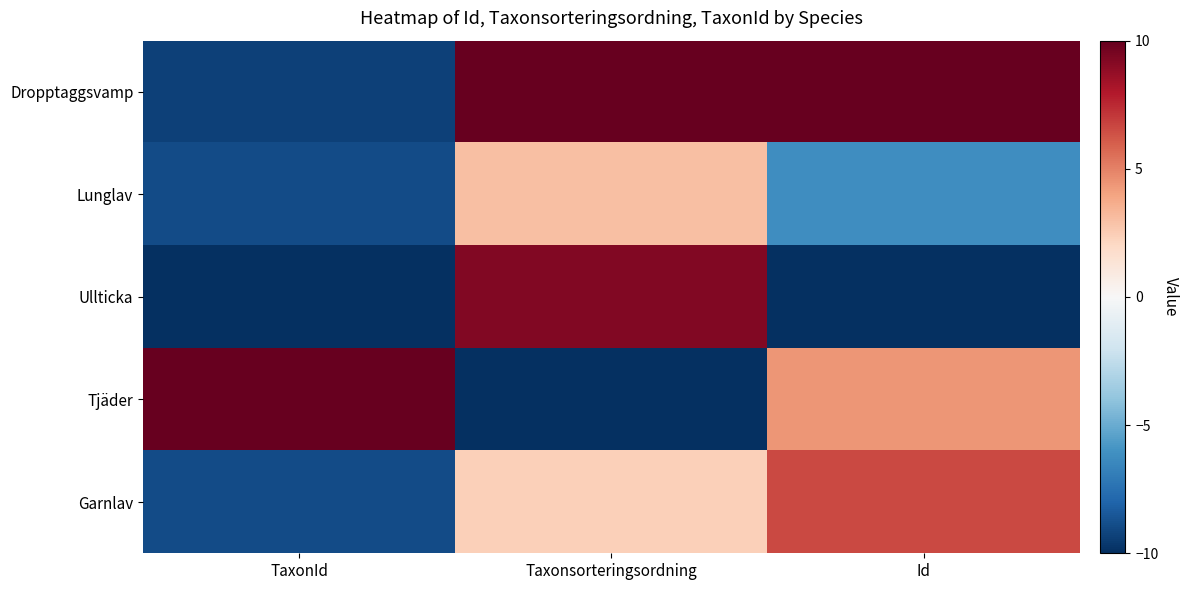

List the series in order of their peak value, lowest first.

Lunglav, Garnlav, Ullticka, Dropptaggsvamp, Tjäder